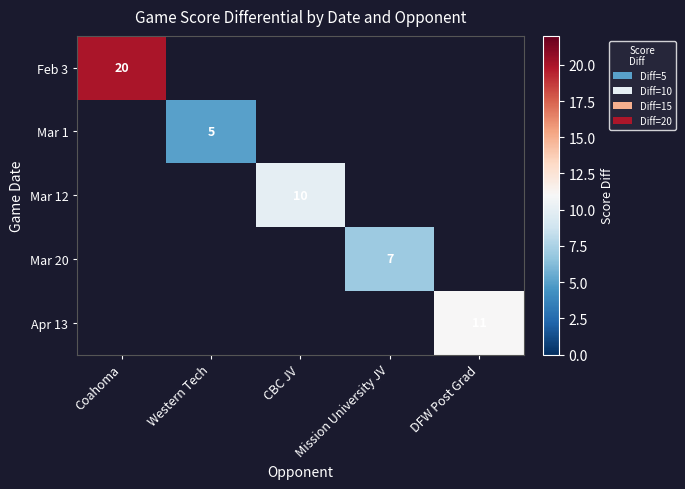

At which category does the chart reach its minimum across all series?

Western Tech